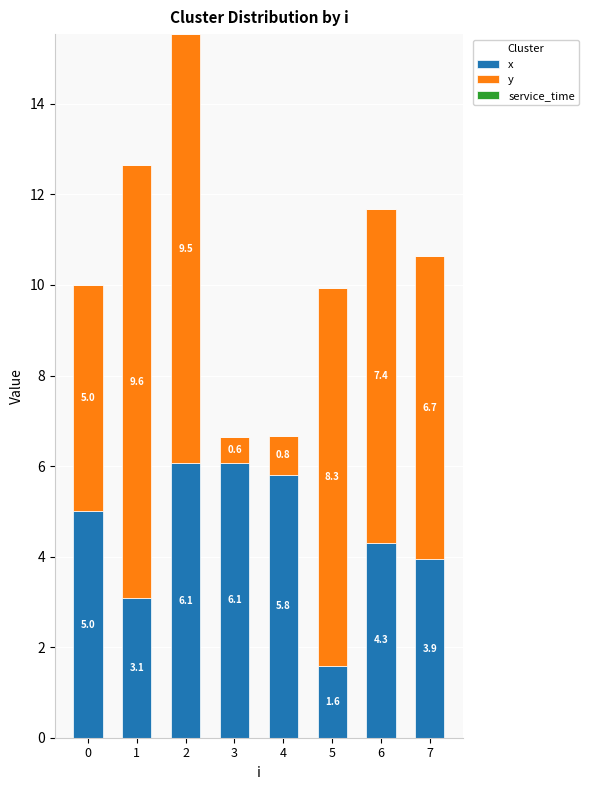

True or false: x has a value of 6.1 at 2.

True